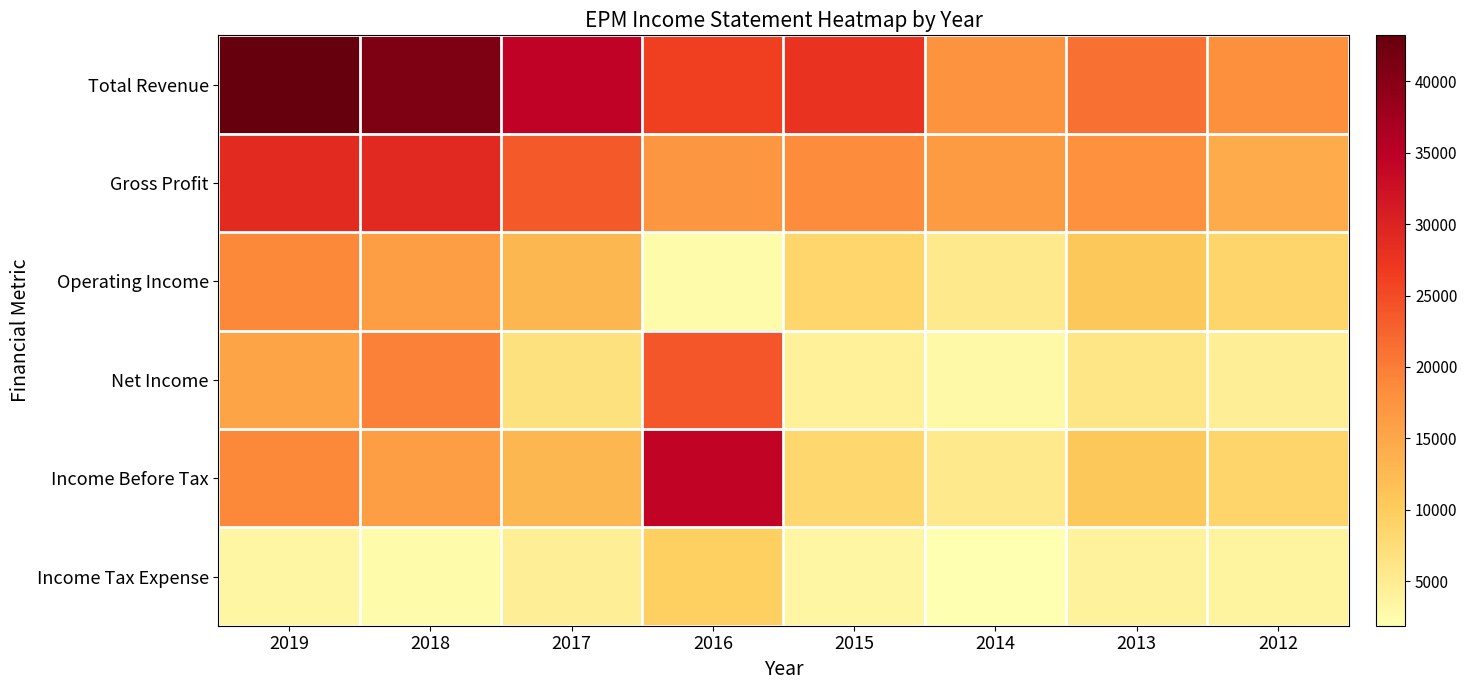

At which category is the sum across all series the highest?

2019